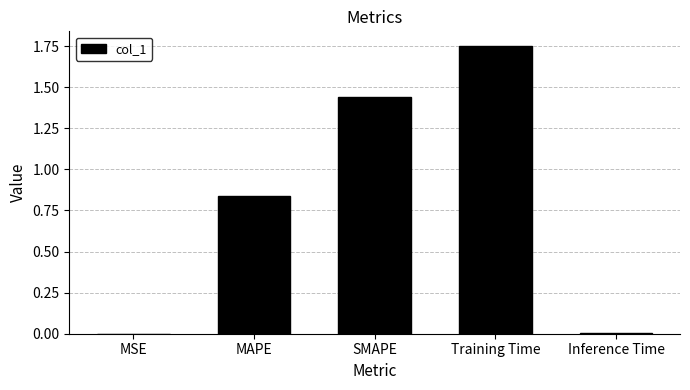

Between SMAPE and Inference Time, which is larger?

SMAPE